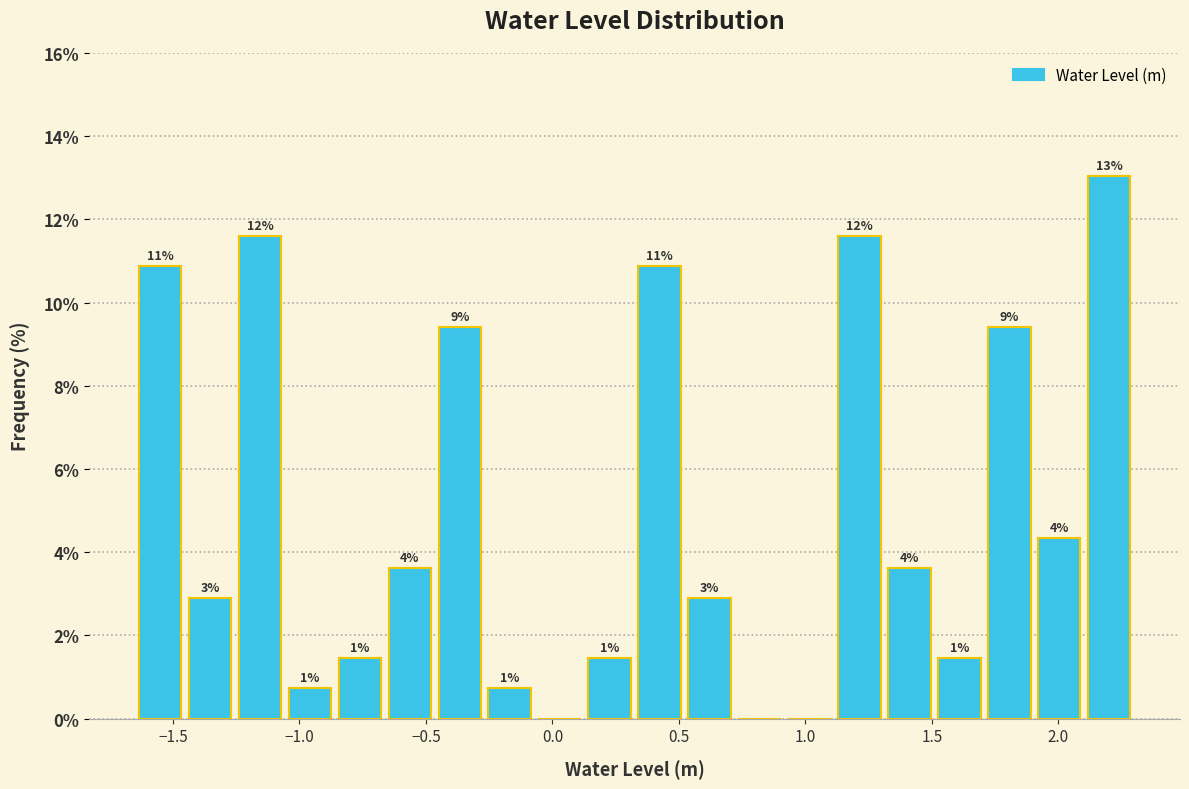

Read against the x-axis, roughly where is the centre of the tallest bar?

2.20